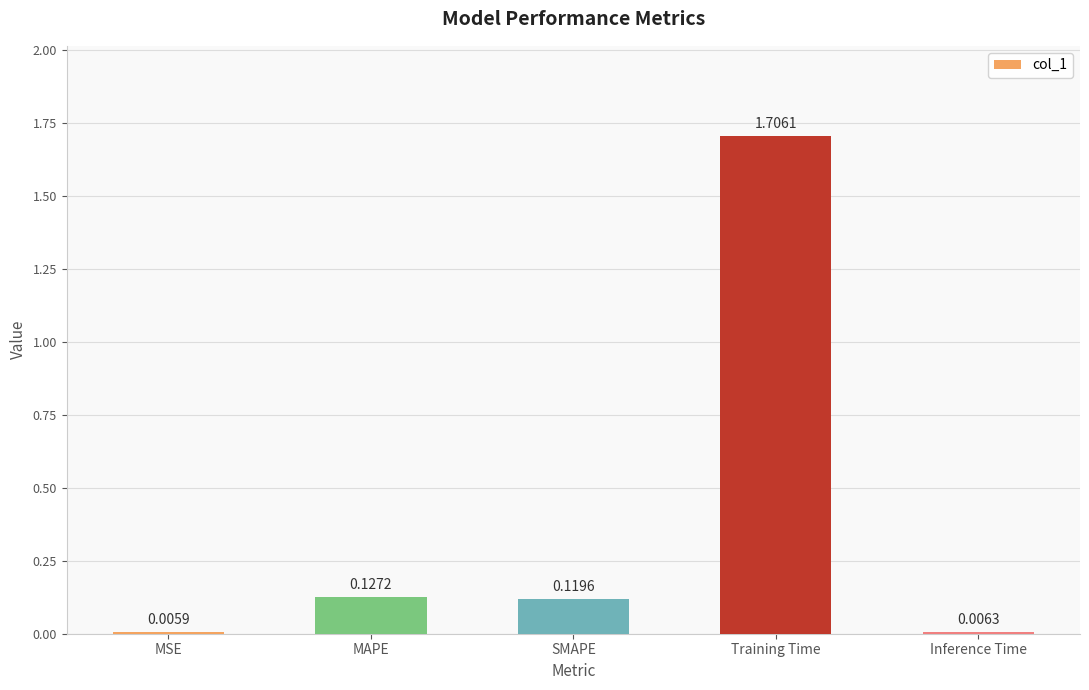

At which label is the value closest to 0?

MSE